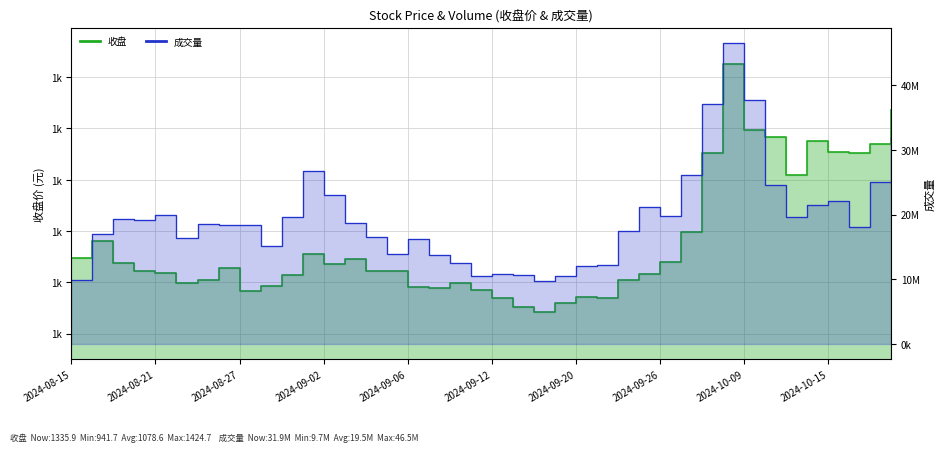

What is the difference between the maximum and minimum values in the 收盘 series?

483.0